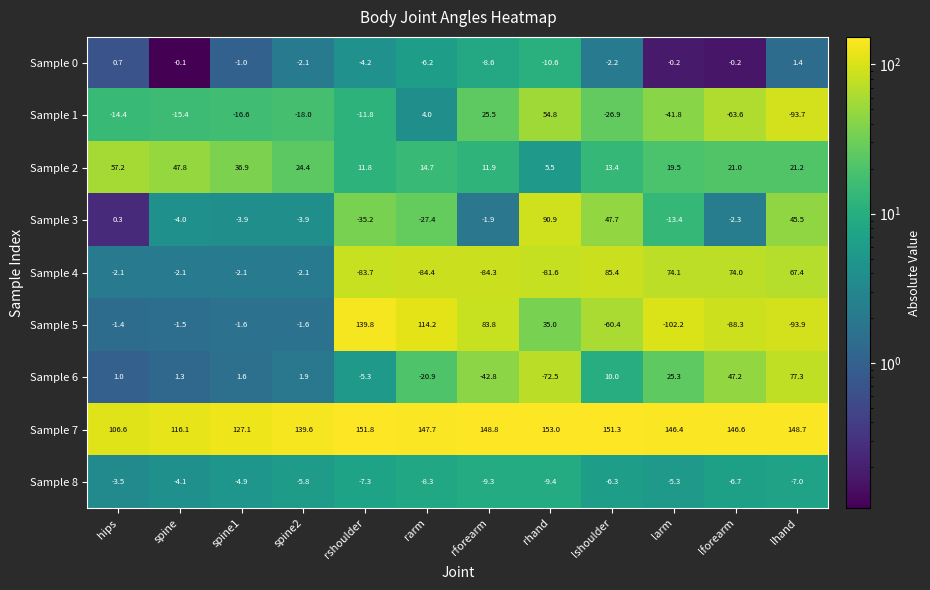

What is the sum of all Sample 7 values?

1683.7